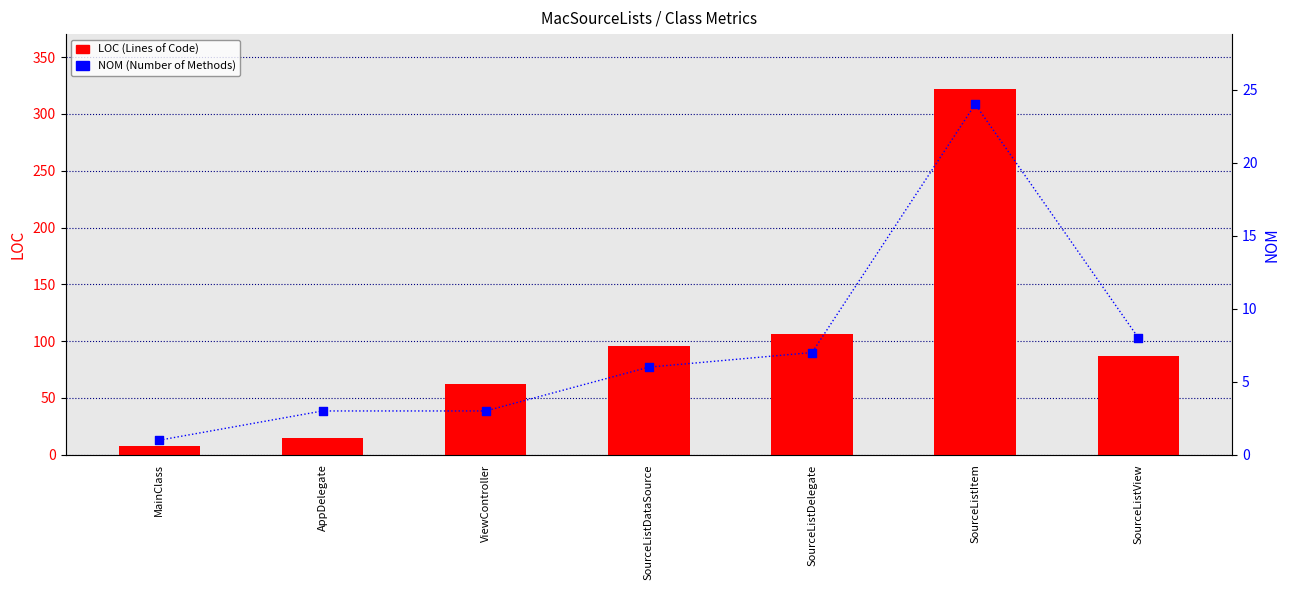

At which category is the sum across all series the highest?

SourceListItem